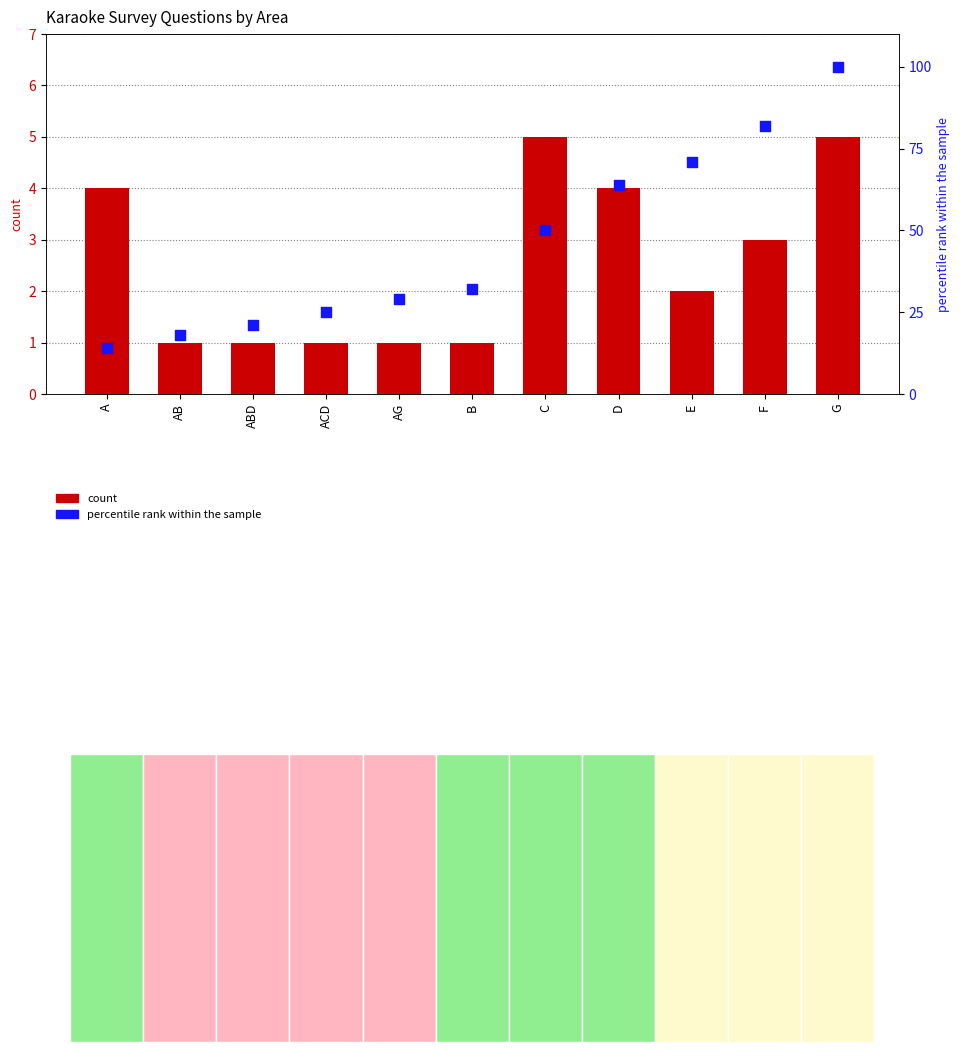

At how many categories does at least one series exceed 66?

3